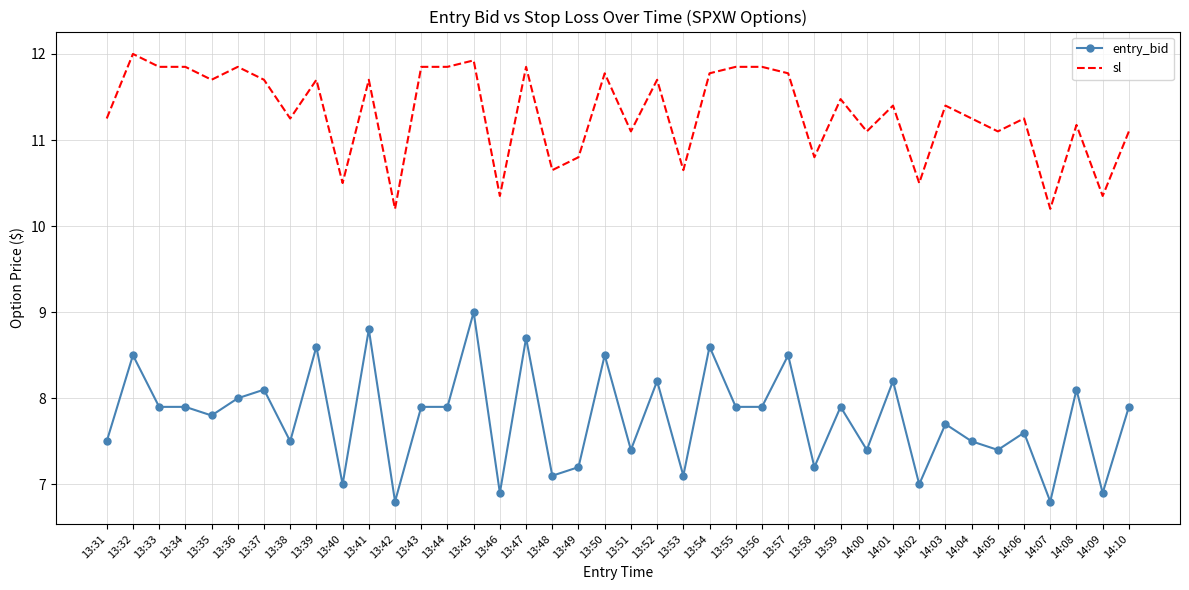

What is the smallest value displayed?

6.8